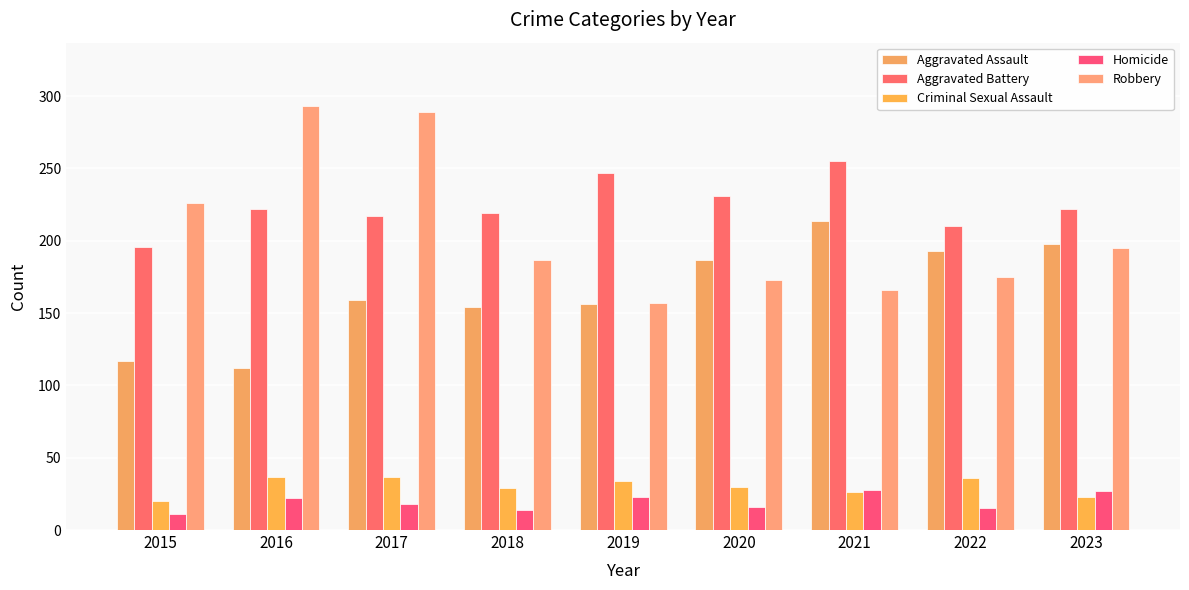

Which label corresponds to the largest value in the chart?

2016